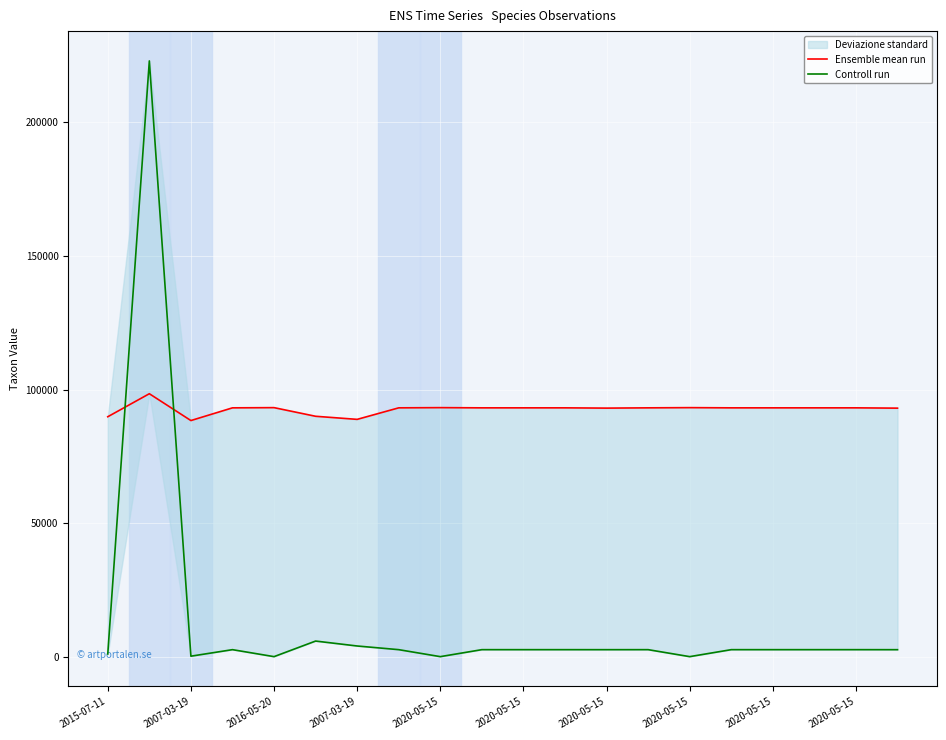

What is the average value of the Ensemble mean run series?

92646